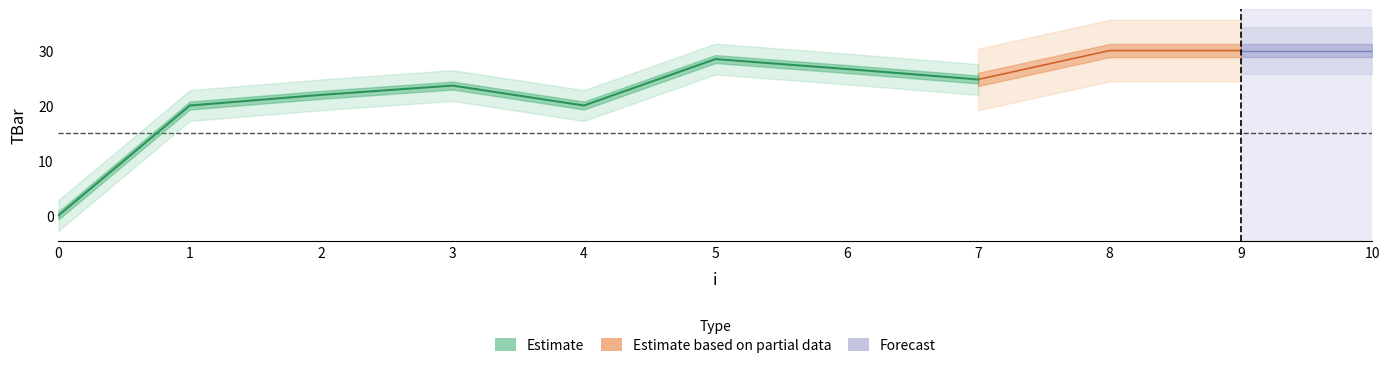

How many positive values are there?

10